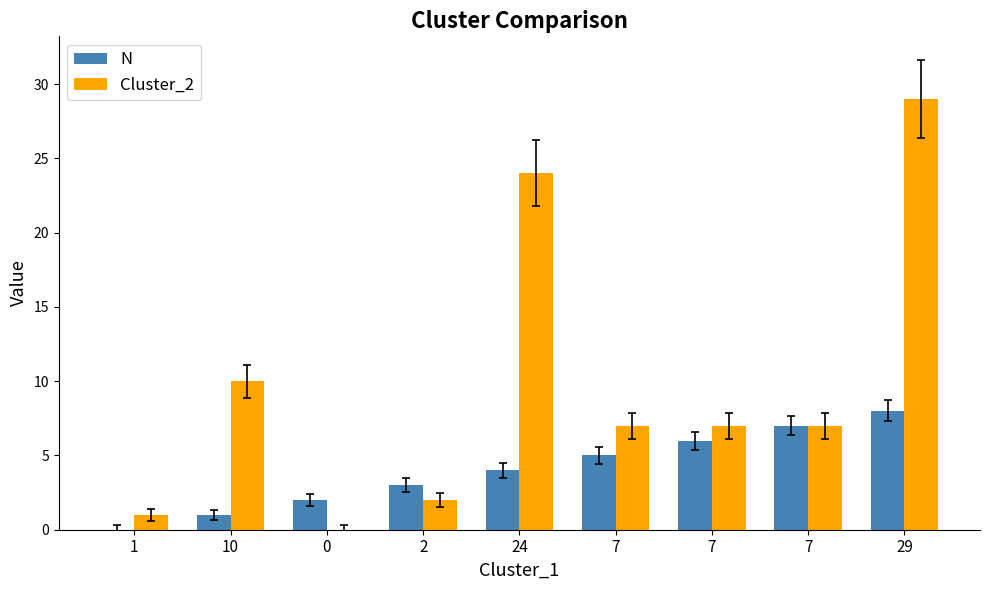

List the series in order of their overall mean, lowest first.

N, Cluster_2